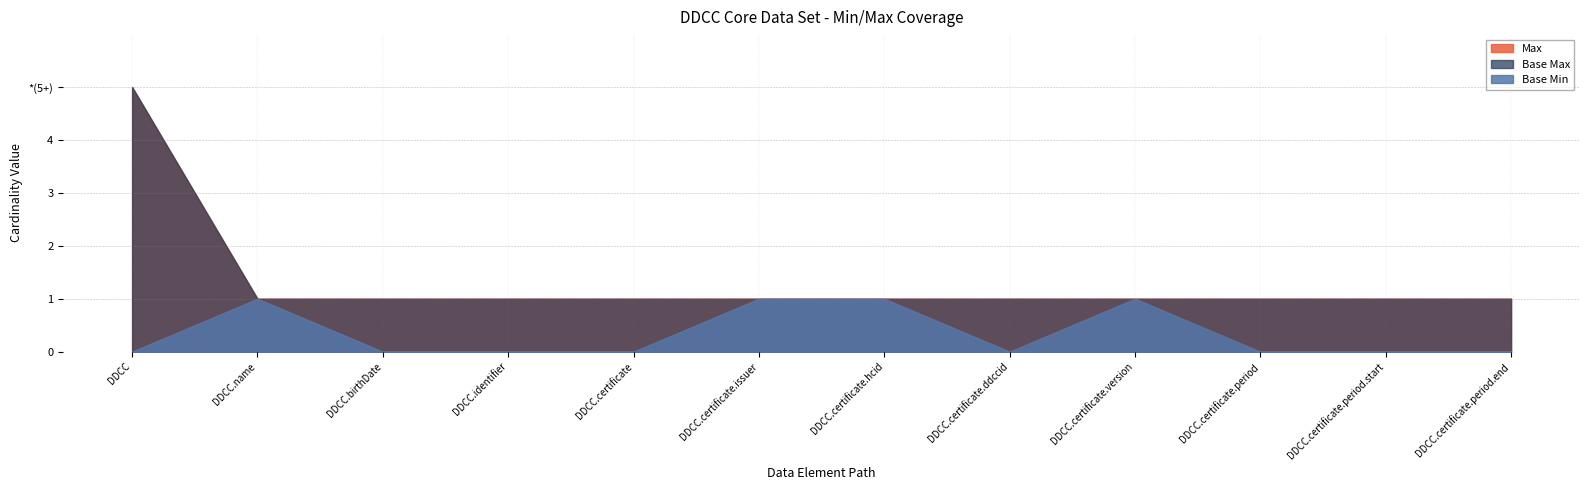

Which category has the highest value across all series?

DDCCCoreDataSet